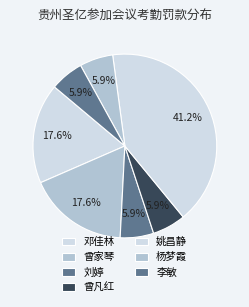

Is there a majority slice in this chart?

No